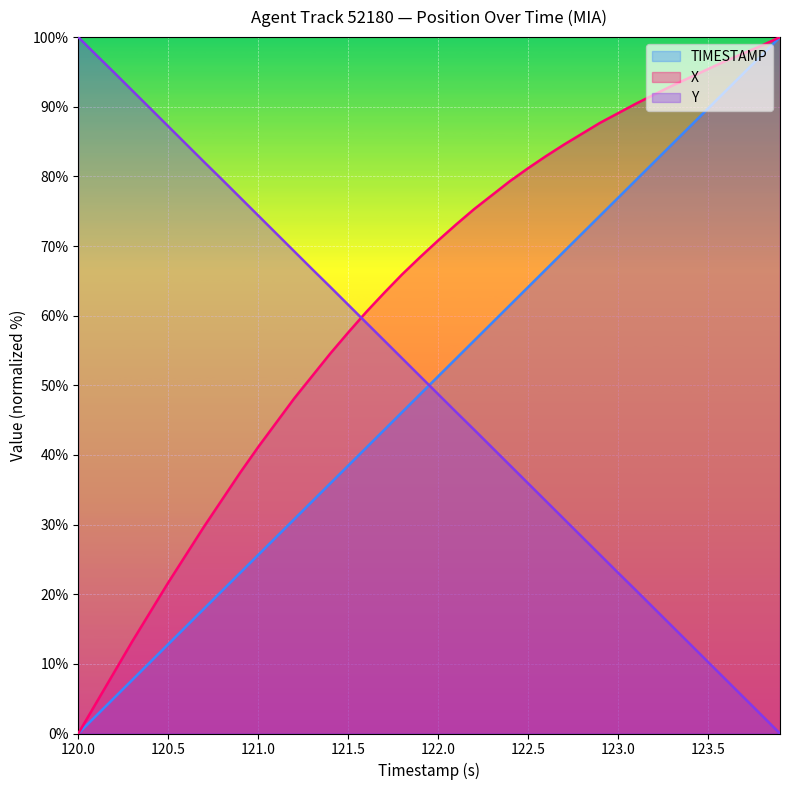

Which category has the highest value across all series?

123.9